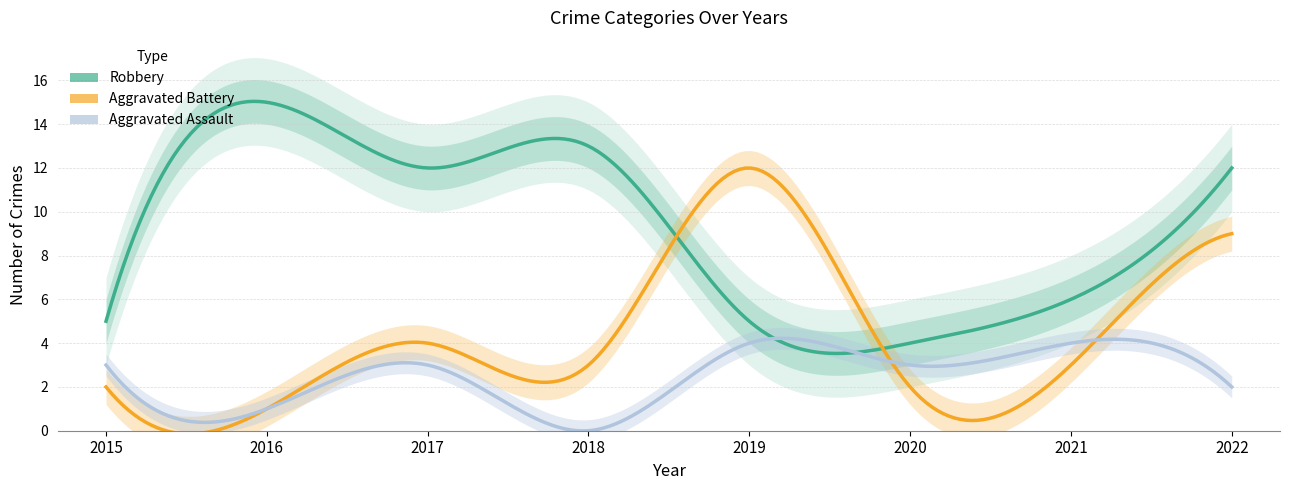

Rank the series at 2018 from lowest to highest value.

Aggravated Assault, Aggravated Battery, Robbery